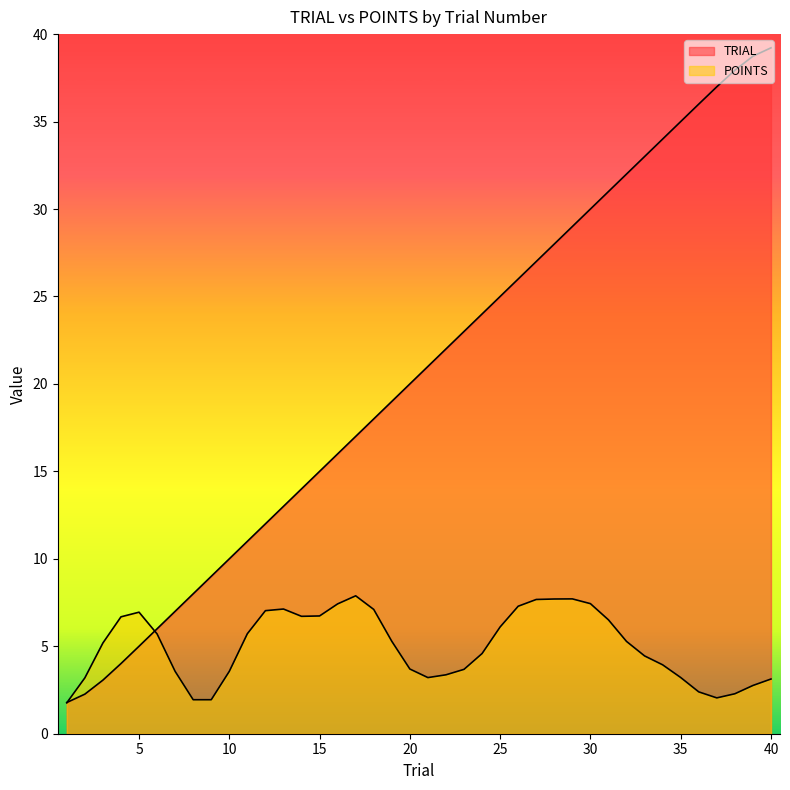

Reading left to right, extract all data points from this chart.

1=1.8	2=2.3	3=3.1	4=4.0	5=5.0	6=6.0	7=7.0	8=8.0	9=9.0	10=10.0	11=11.0	12=12.0	13=13.0	14=14.0	15=15.0	16=16.0	17=17.0	18=18.0	19=19.0	20=20.0	21=21.0	22=22.0	23=23.0	24=24.0	25=25.0	26=26.0	27=27.0	28=28.0	29=29.0	30=30.0	31=31.0	32=32.0	33=33.0	34=34.0	35=35.0	36=36.0	37=37.0	38=37.9	39=38.7	40=39.2